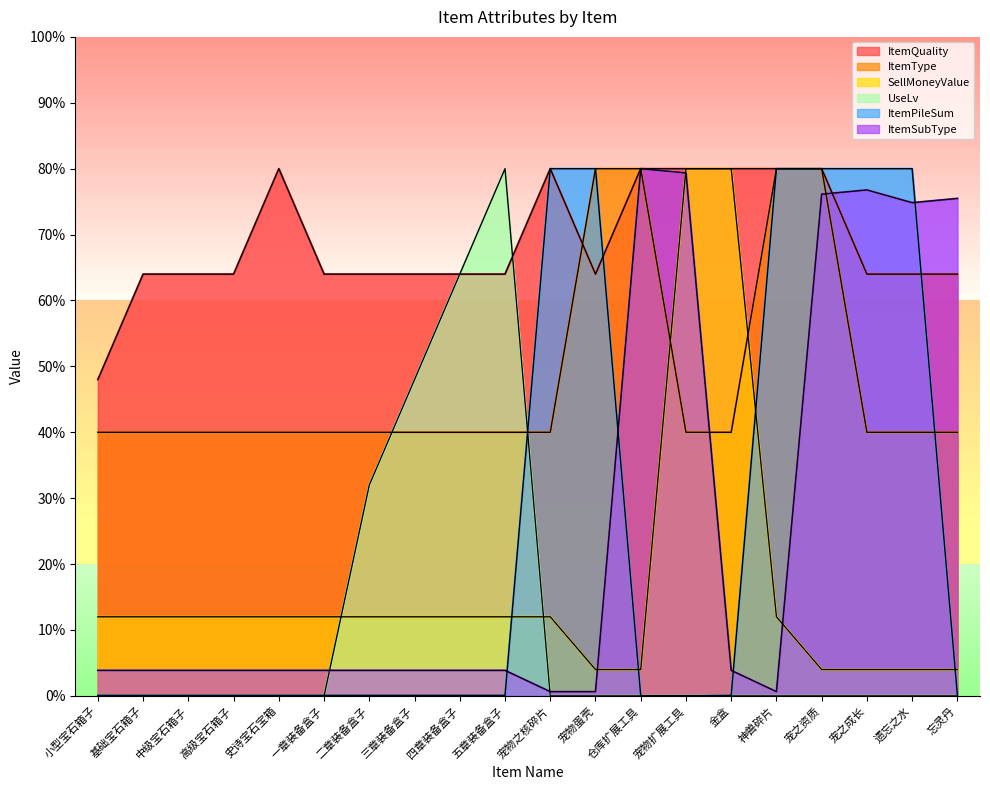

True or false: ItemSubType has more than 1 points higher than both neighbors.

True